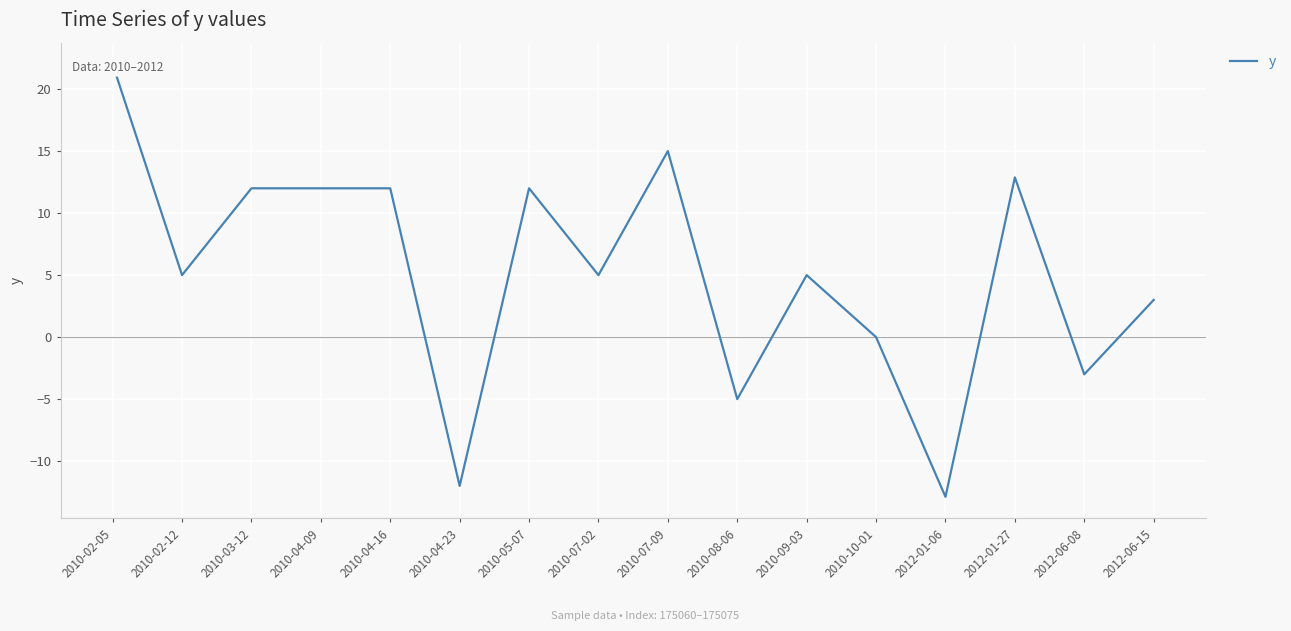

How many interior local valleys (lower than both neighbors) does the data have?

6